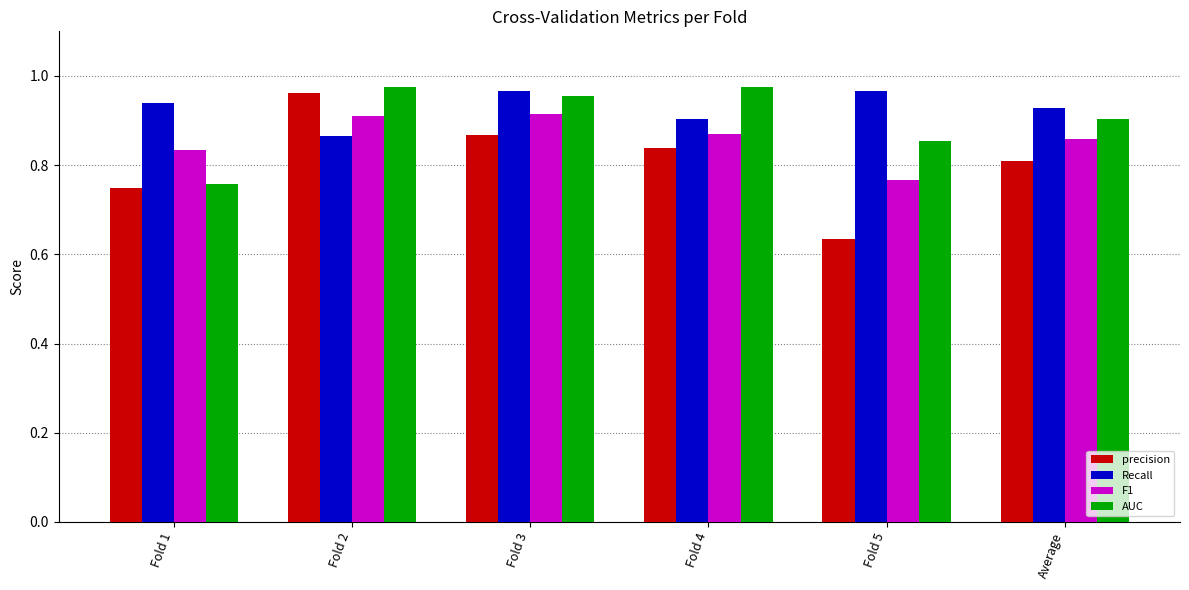

The value of F1 at Fold 2 is 0.9. True or false?

True